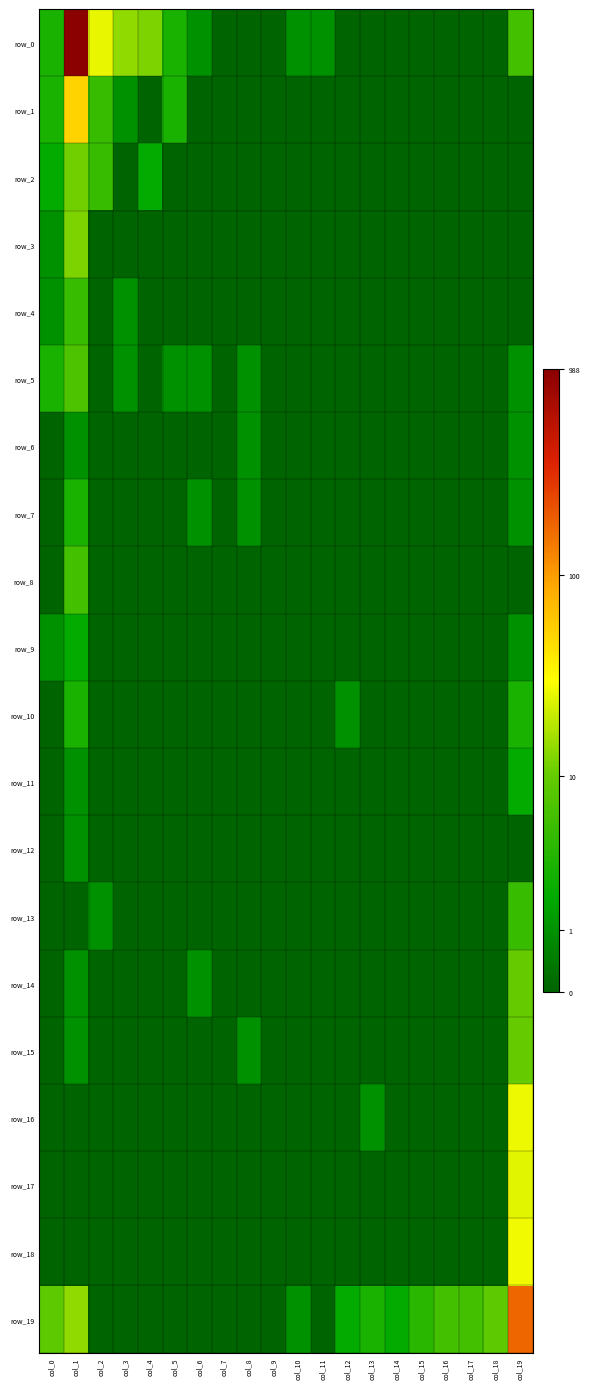

What is the total value across all series at col_6?

2.8